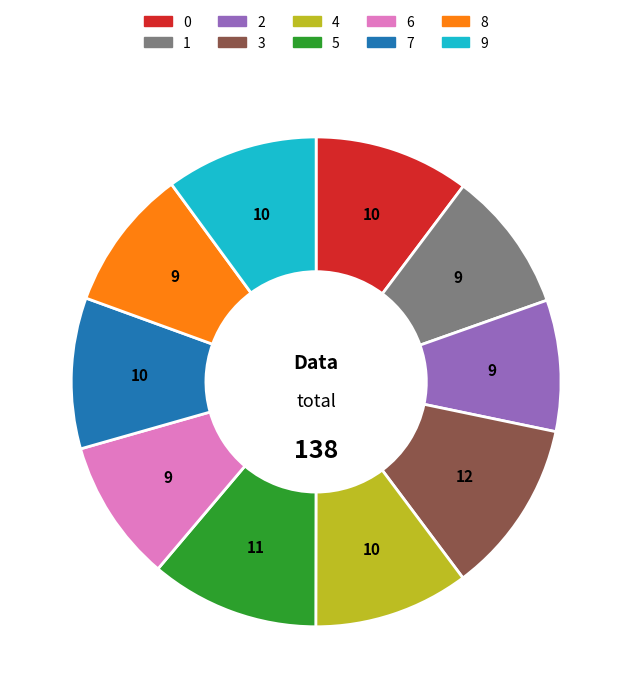

What is the ratio of the value at 6 to the value at 7?

0.9